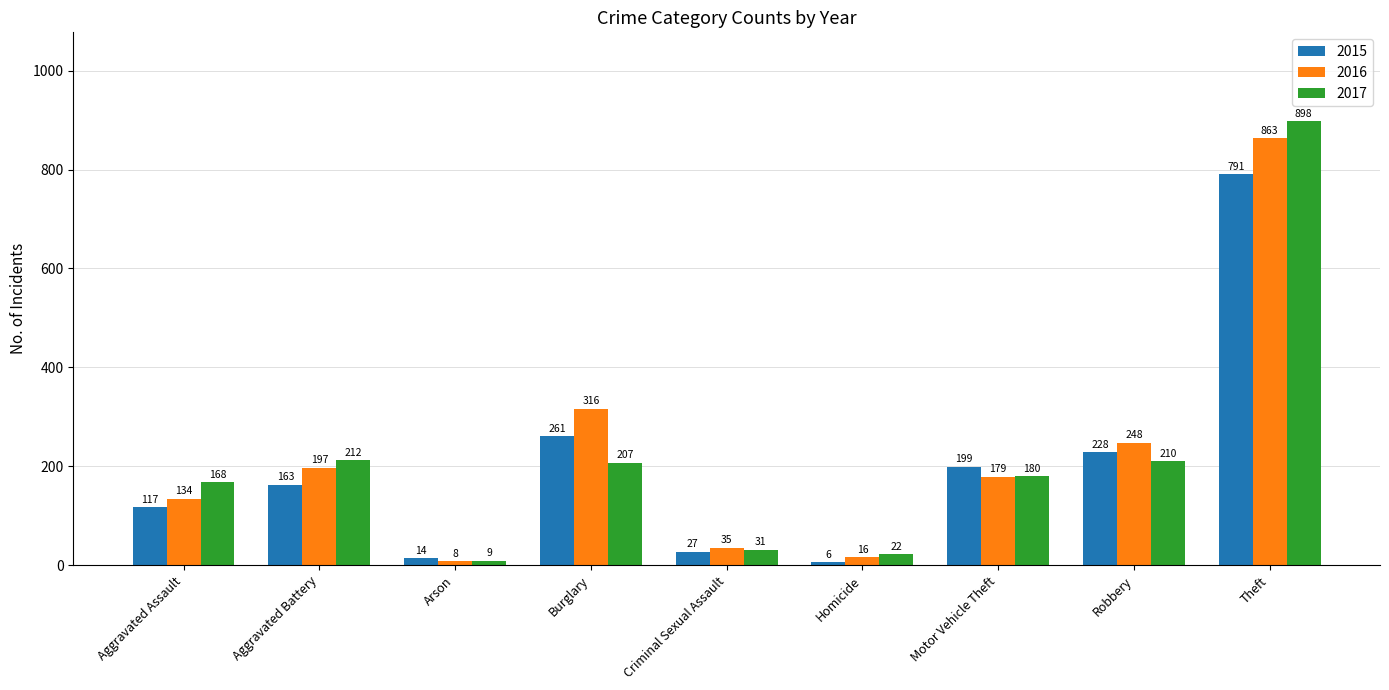

Does the chart contain stacked bars?

No